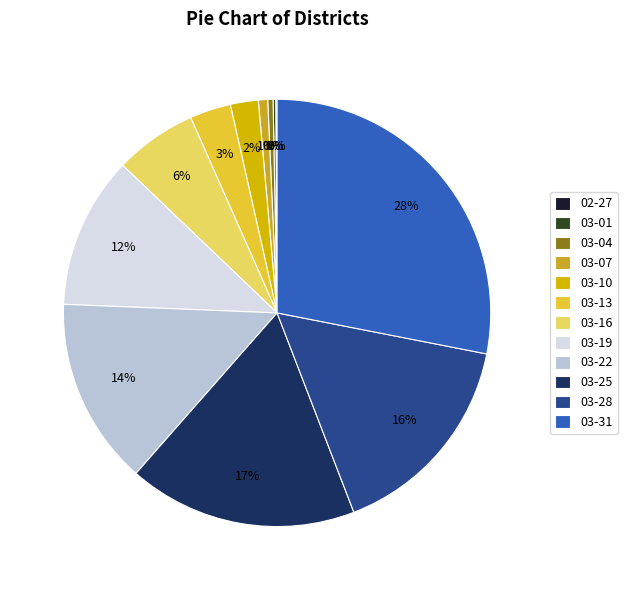

Between 03-13 and 03-22, which is larger?

03-22